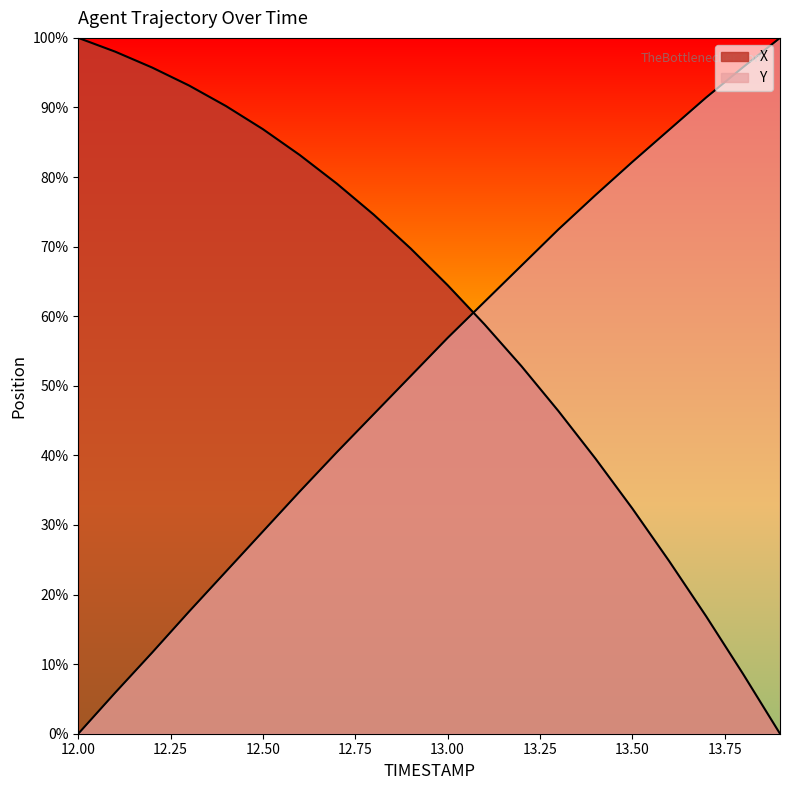

Reading left to right, what are all the values shown in this chart?

X: 100.0	98.0	95.7	93.2	90.2	86.9	83.2	79.1	74.6	69.7	64.5	58.8	52.8	46.4	39.6	32.4	24.8	16.9	8.6	0.0
Y: 0.0	5.9	11.7	17.6	23.3	29.1	34.8	40.4	45.9	51.4	56.9	62.1	67.3	72.5	77.4	82.2	86.8	91.4	95.8	100.0